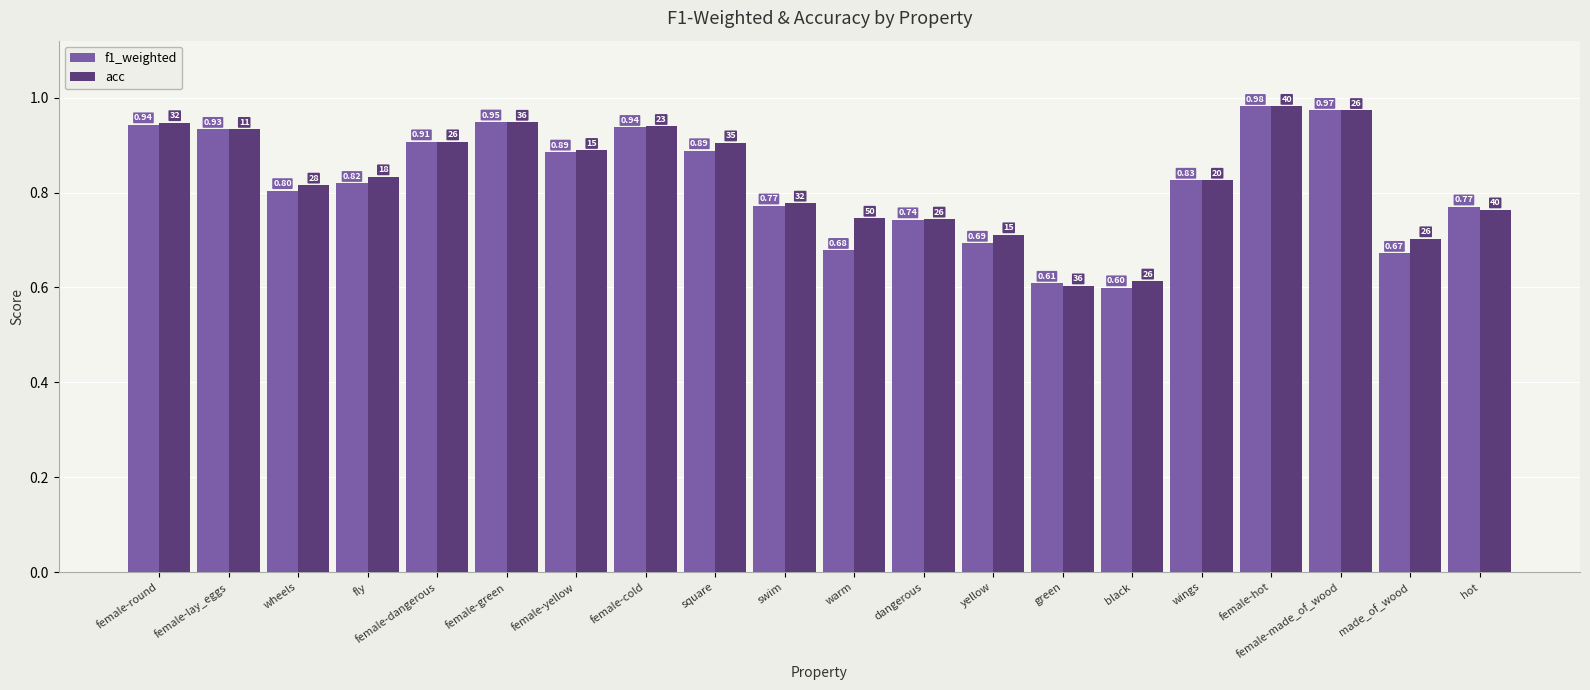

Which series changed the most between dangerous and hot?

f1_weighted